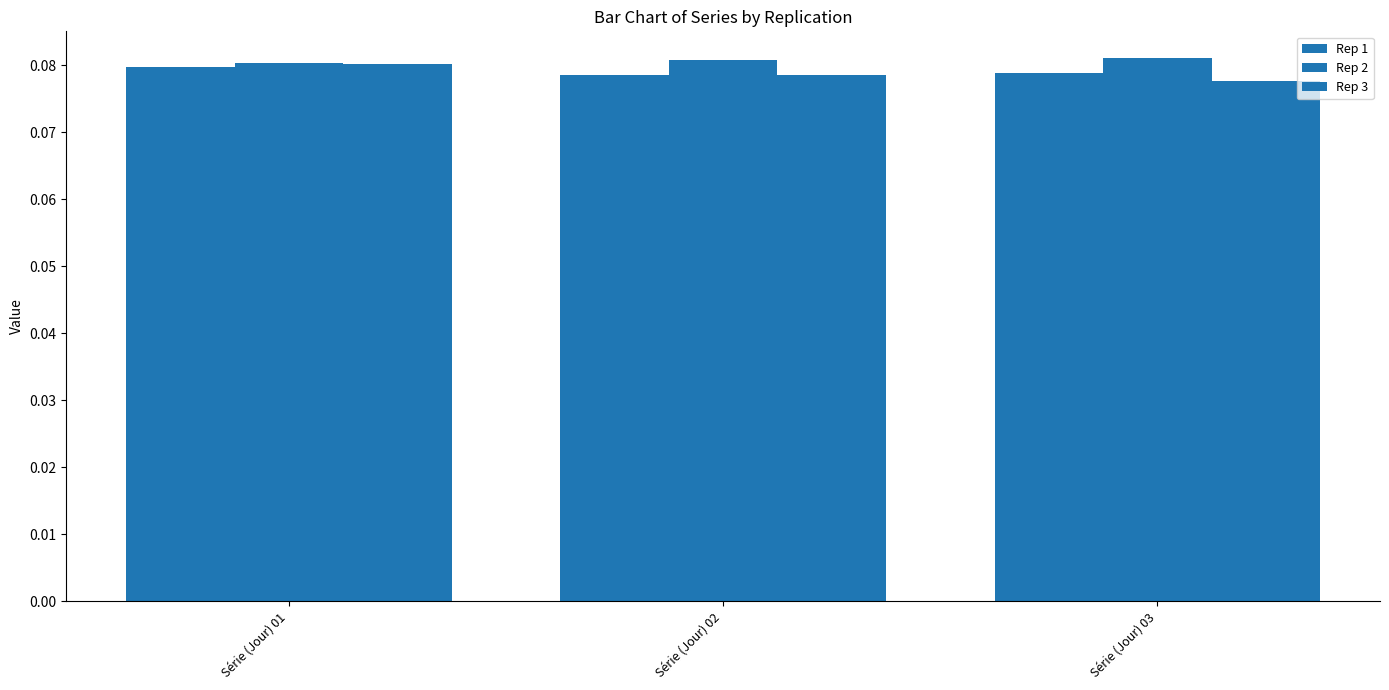

At which category does the chart reach its minimum across all series?

Série (Jour) 03